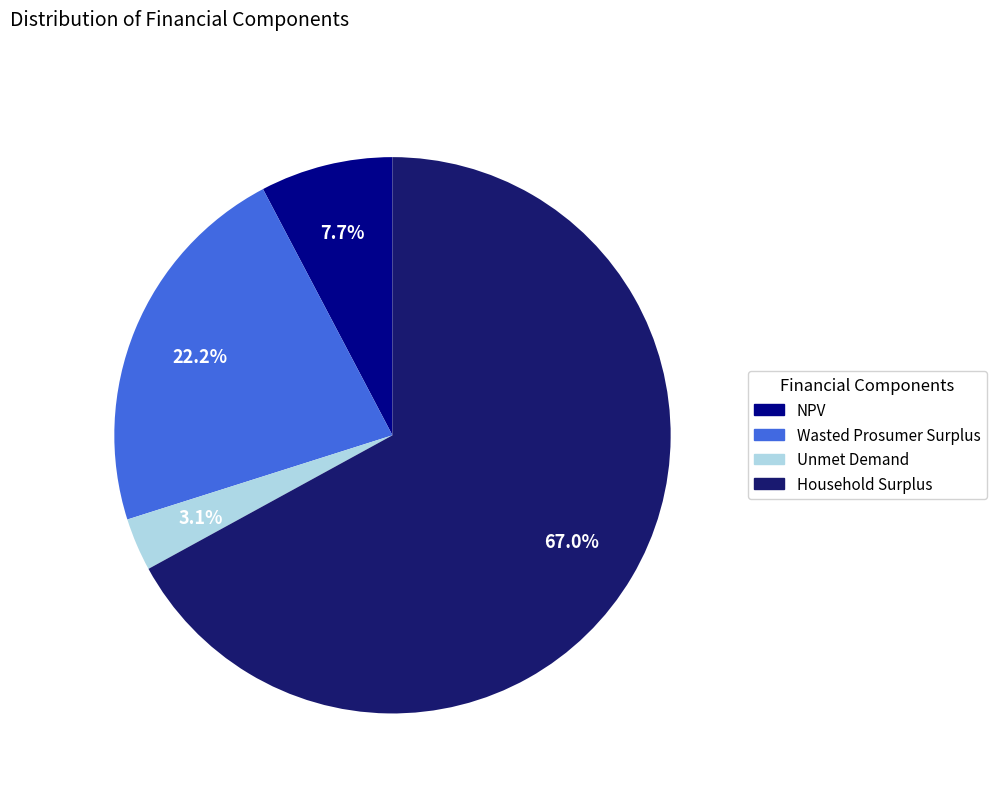

True or false: NPV accounts for 8% of the total.

True